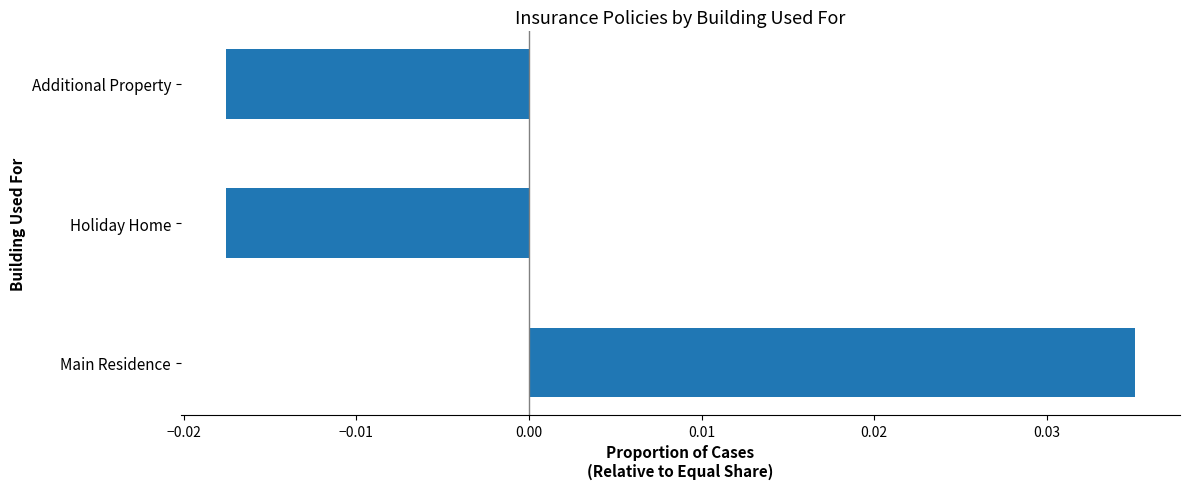

At which category does the chart reach its peak across all series?

Main Residence